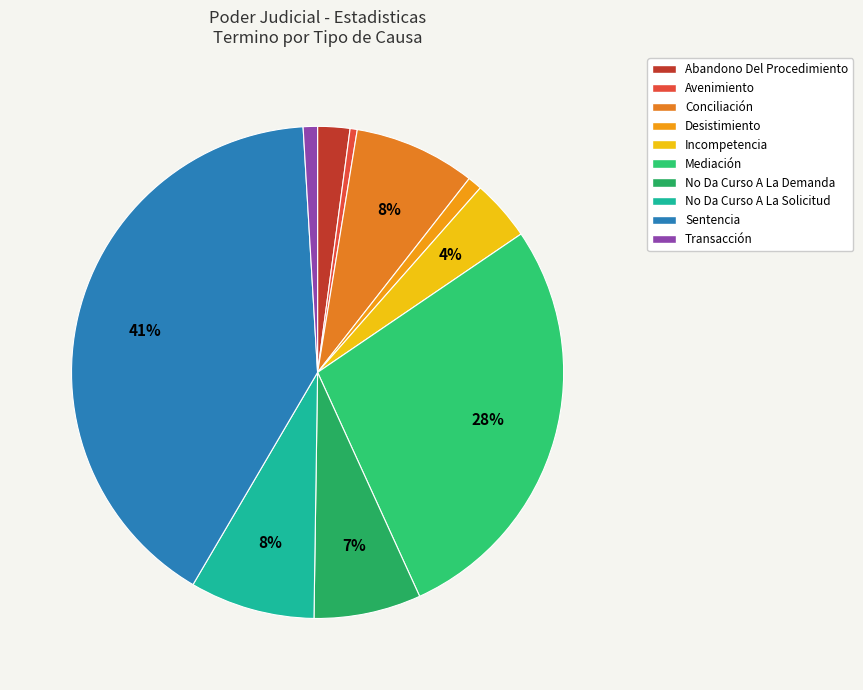

What percentage is the Mediación slice, to the nearest percent?

28%